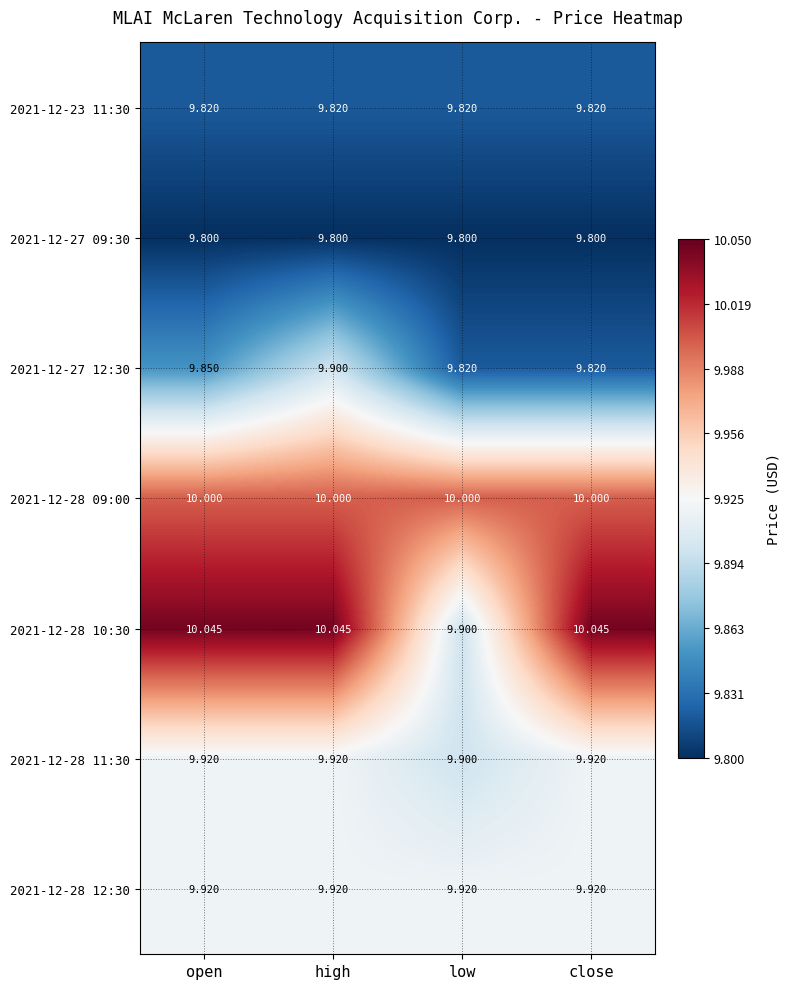

Where is 2021-12-28 11:30 nearest to the value 9?

low